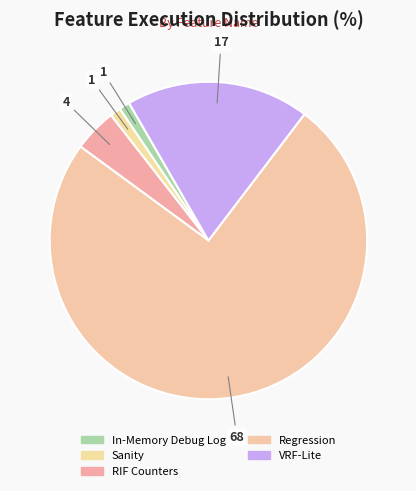

Rank the categories by value from highest to lowest.

Regression, VRF-Lite, RIF Counters, In-Memory Debug Log, Sanity